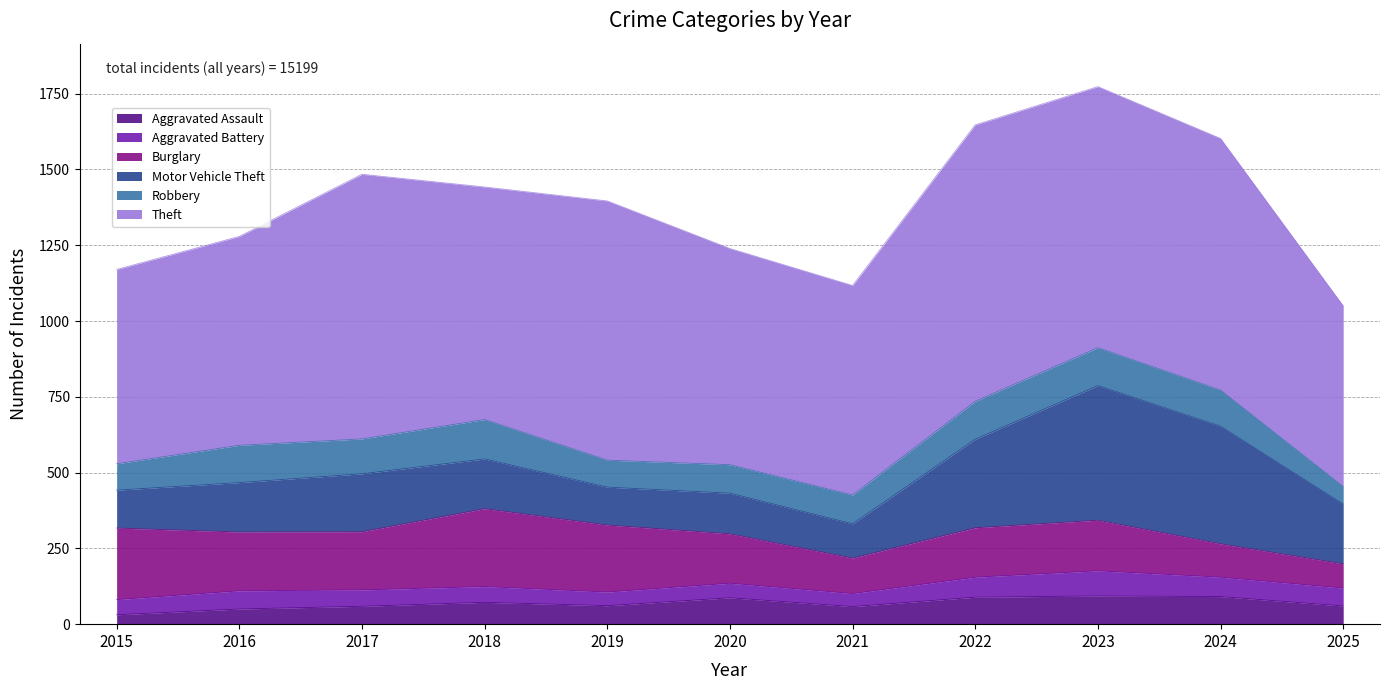

True or false: Theft and Aggravated Battery cross at least once.

False